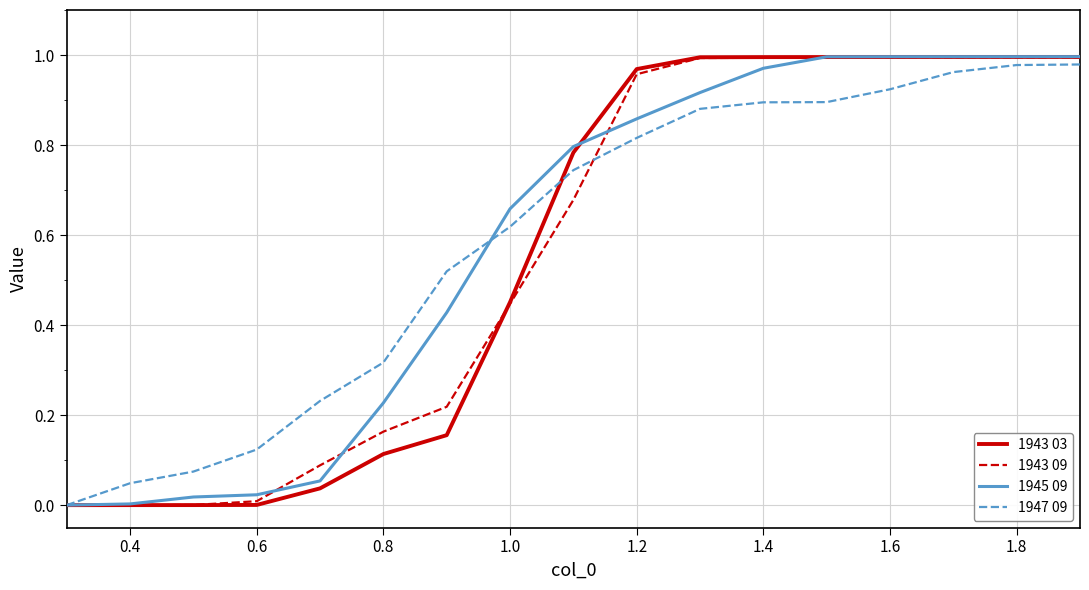

What are all the series names shown in the legend?

1943 03, 1943 09, 1945 09, 1947 09